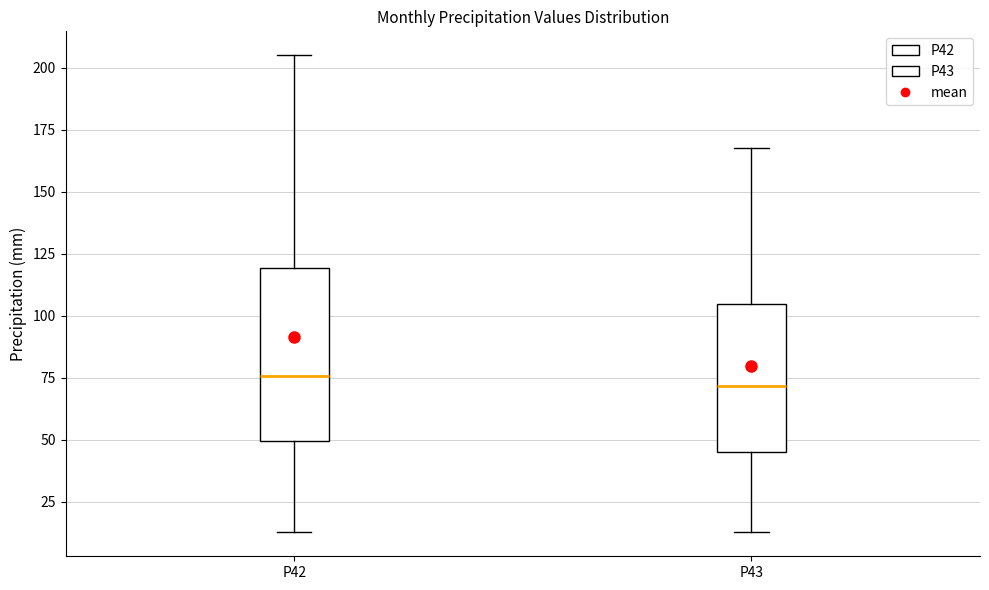

Comparing the boxes themselves (not the whiskers), which one is the tallest?

P42